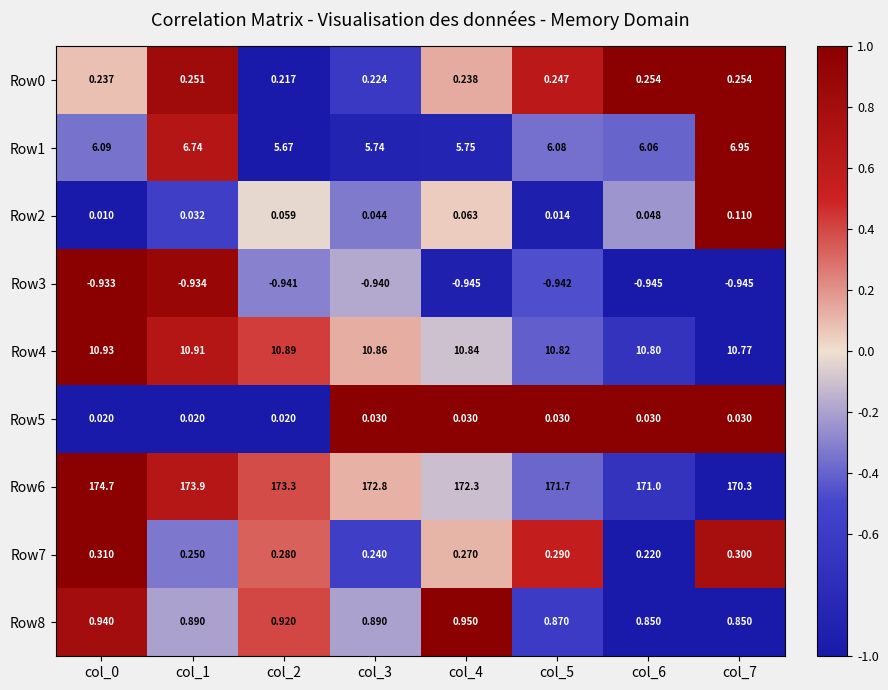

Is the value of Row8 at col_1 greater than the value of Row0 at col_3?

Yes